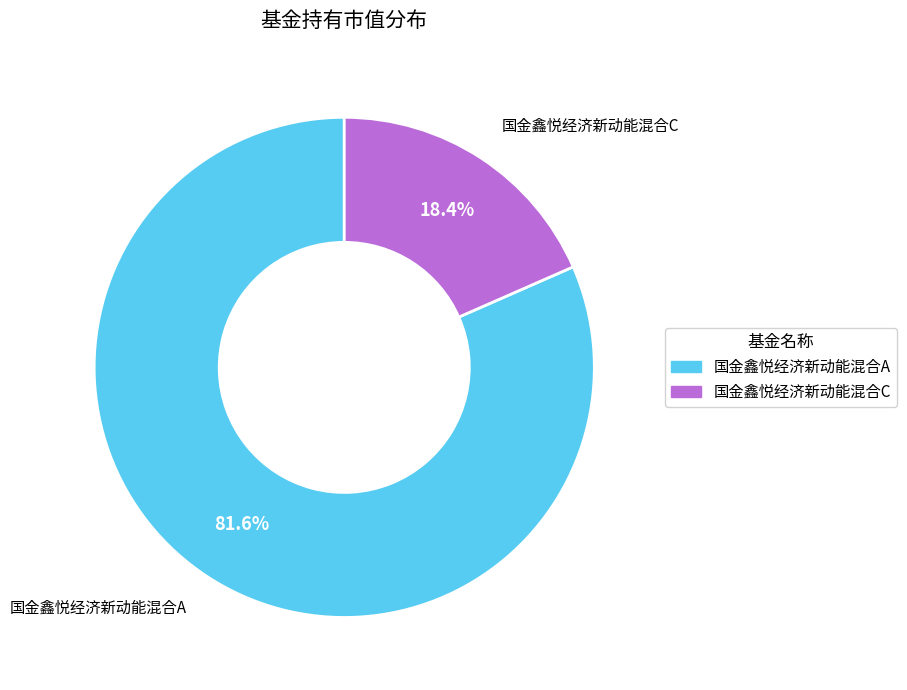

Does any single category account for the majority?

Yes